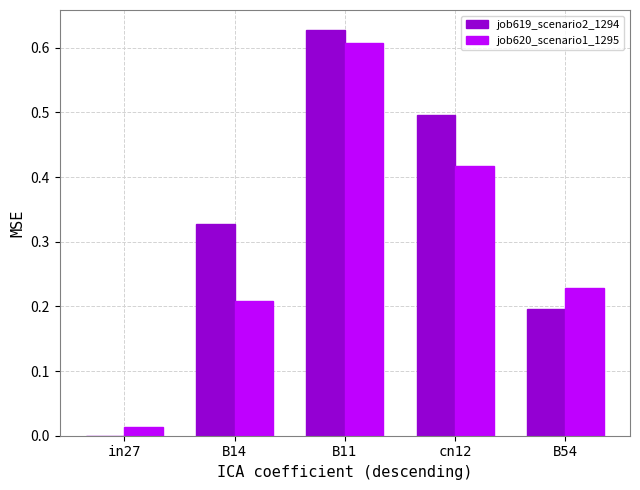

Which series has the largest total across all categories?

job619_scenario2_1294